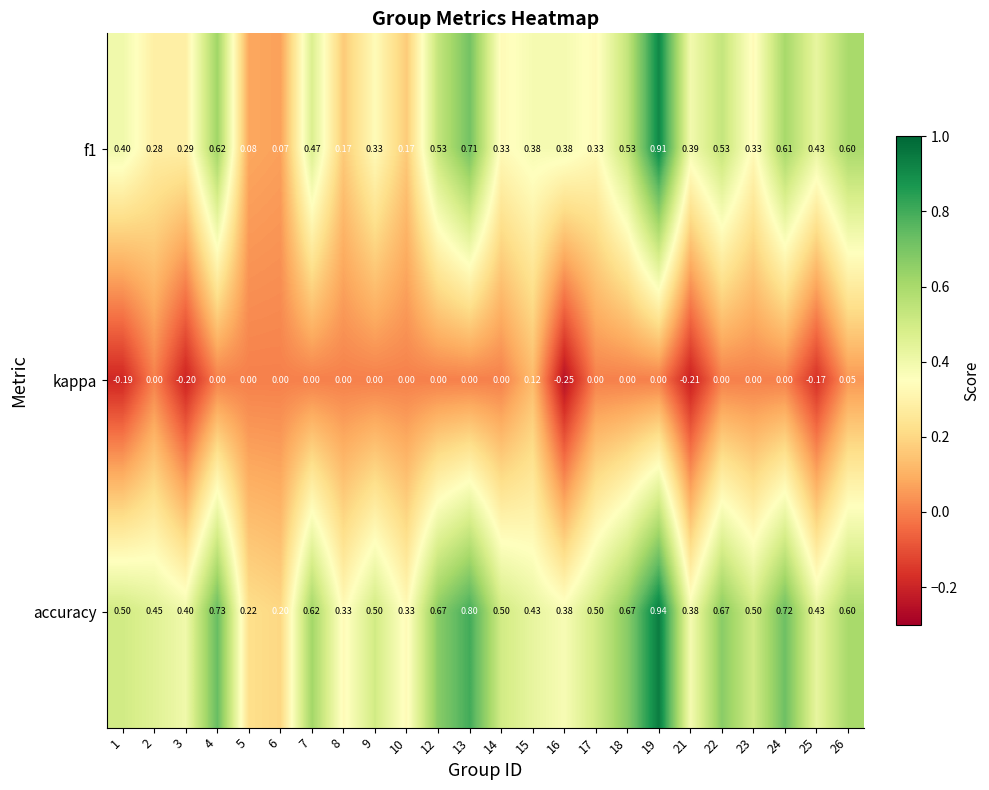

Is the value of kappa at 25 greater than the value of accuracy at 24?

No